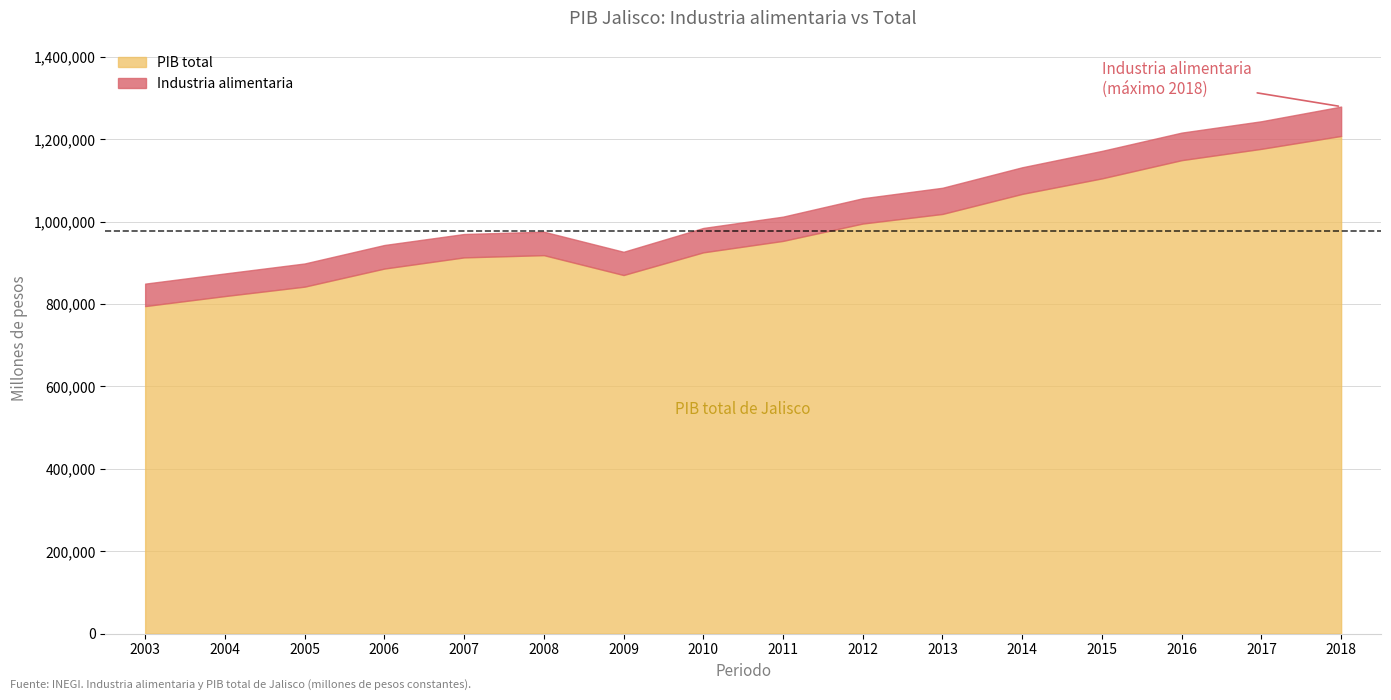

At which label is PIB total closest to 1001427?

2012